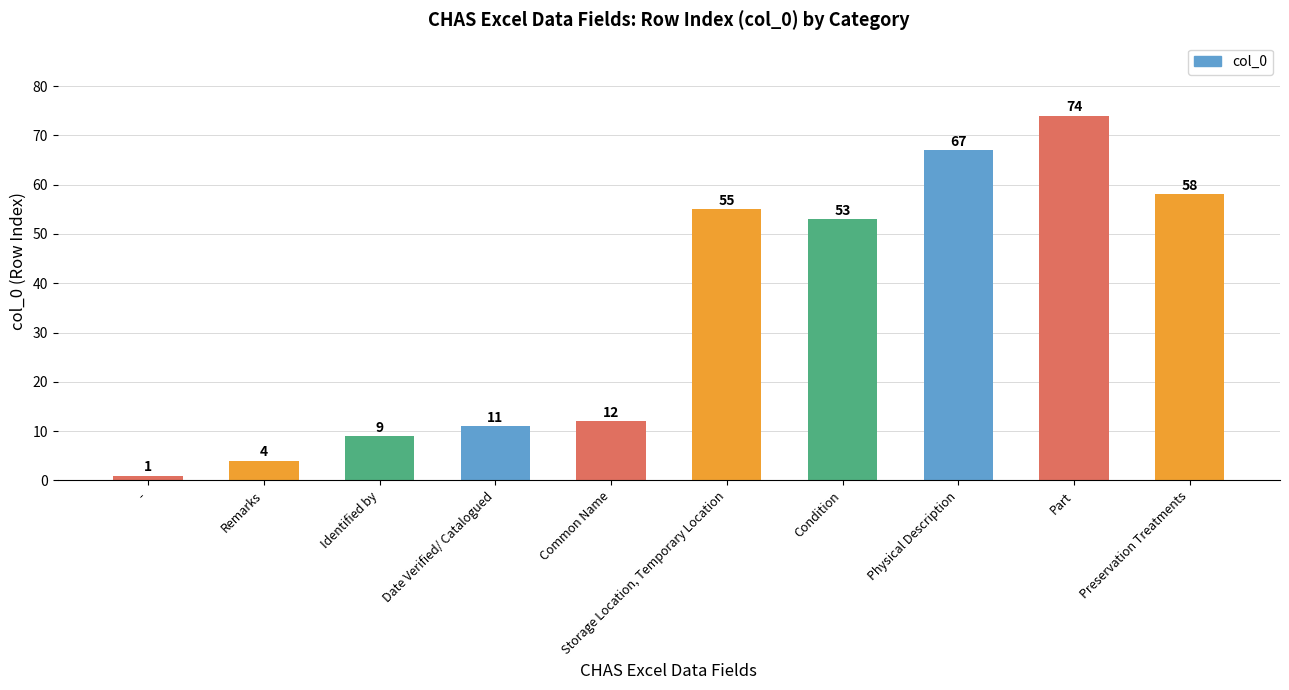

Rank the categories by value from highest to lowest.

Part, Physical Description, Preservation Treatments, Storage Location, Temporary Location, Condition, Common Name, Date Verified/ Catalogued, Identified by, Remarks, -